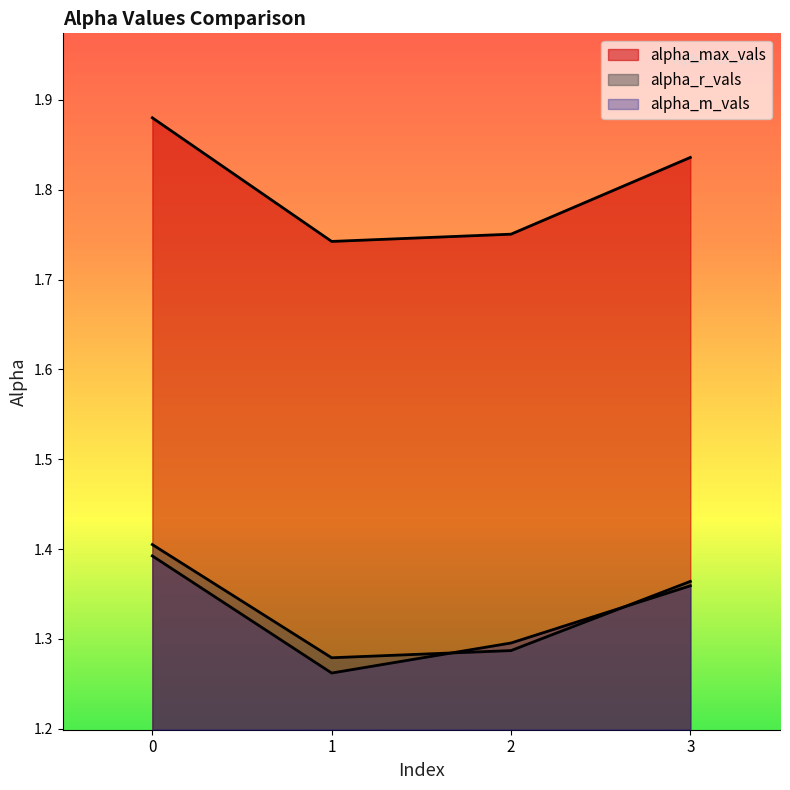

What is the value of the alpha_r_vals point at the 1st from the left?

1.4